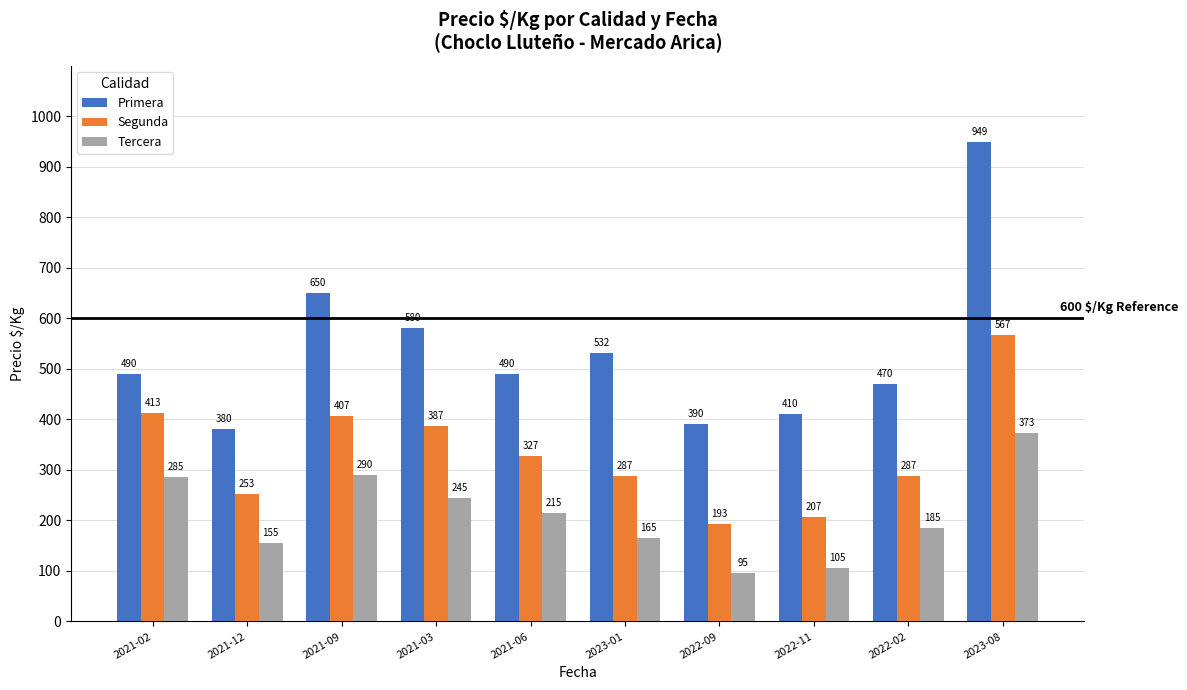

Rank the series at 2023-01 from highest to lowest value.

Primera, Segunda, Tercera